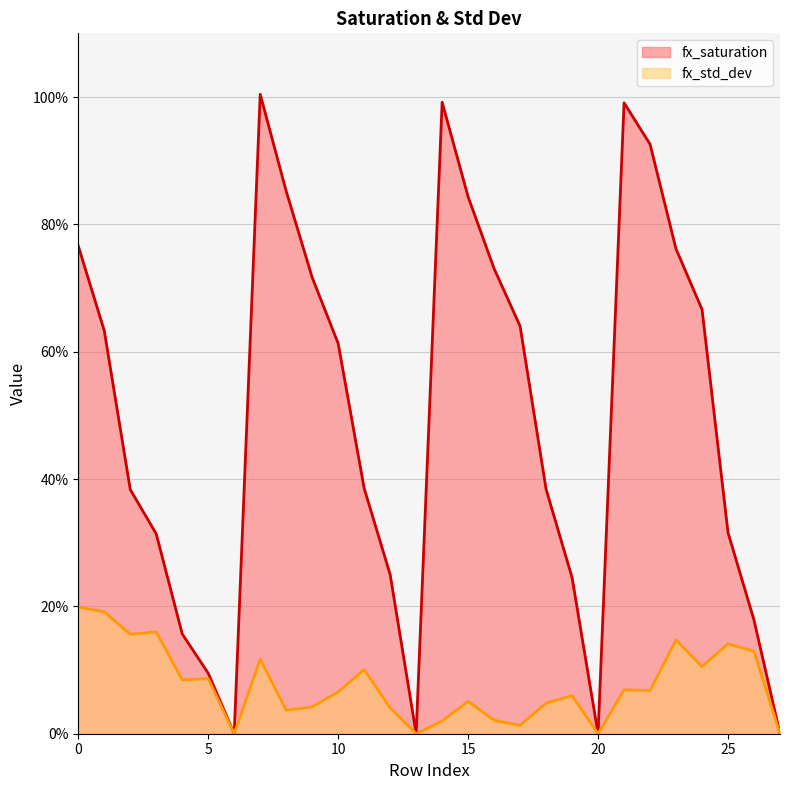

What are all the series names shown in the legend?

fx_saturation, fx_std_dev